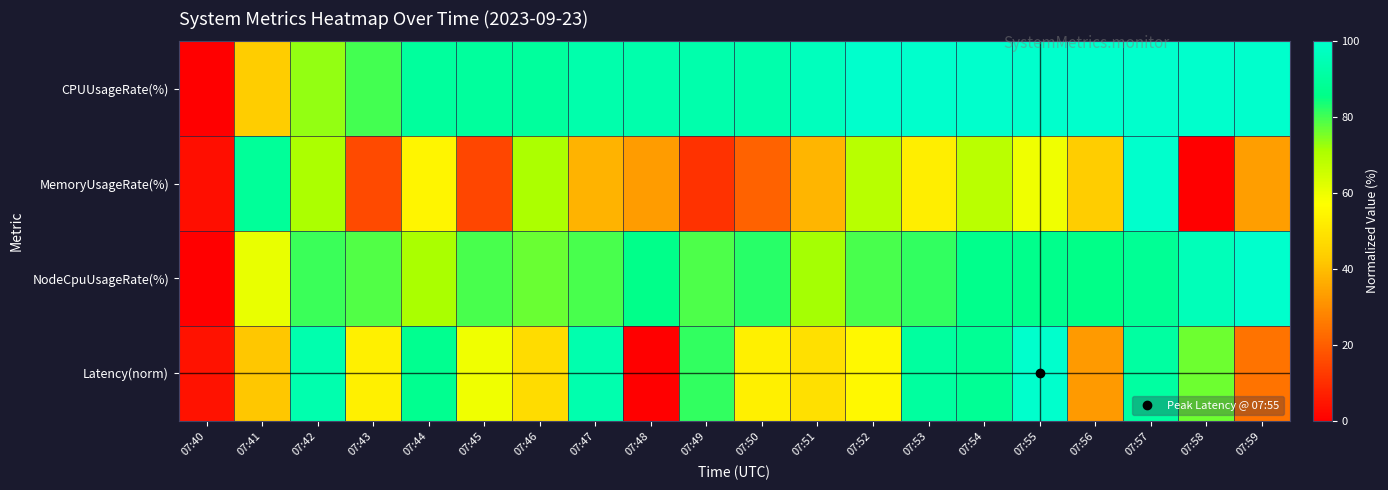

Rank the series at 07:56 from highest to lowest value.

CPUUsageRate(%), NodeCpuUsageRate(%), MemoryUsageRate(%), Latency(norm)